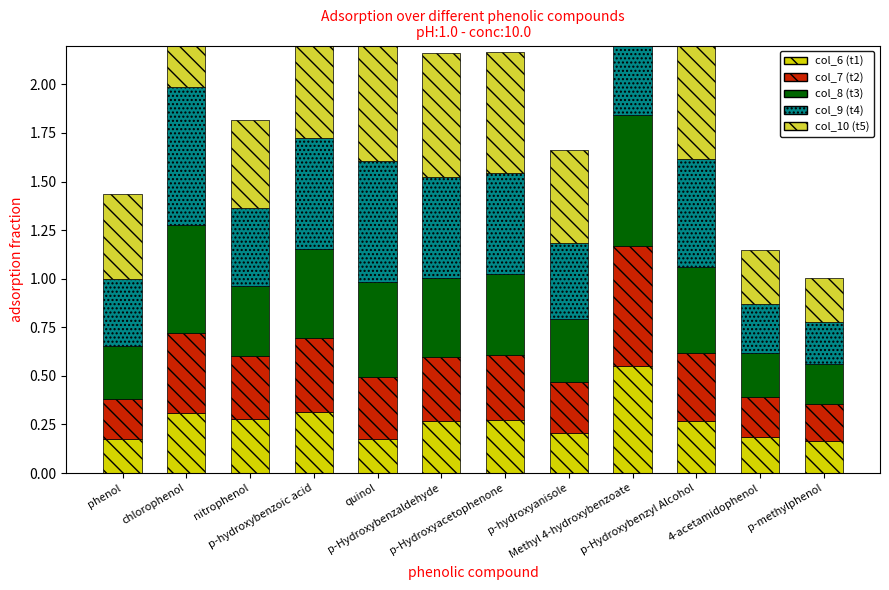

Reading left to right, transcribe all the data shown in this chart.

col_6 (t1): phenol=0.2	chlorophenol=0.3	nitrophenol=0.3	p-hydroxybenzoic acid=0.3	quinol=0.2	p-Hydroxybenzaldehyde=0.3	p-Hydroxyacetophenone=0.3	p-hydroxyanisole=0.2	Methyl 4-hydroxybenzoate=0.6	p-Hydroxybenzyl Alcohol=0.3	4-acetamidophenol=0.2	p-methylphenol=0.2
col_7 (t2): phenol=0.2	chlorophenol=0.4	nitrophenol=0.3	p-hydroxybenzoic acid=0.4	quinol=0.3	p-Hydroxybenzaldehyde=0.3	p-Hydroxyacetophenone=0.3	p-hydroxyanisole=0.3	Methyl 4-hydroxybenzoate=0.6	p-Hydroxybenzyl Alcohol=0.3	4-acetamidophenol=0.2	p-methylphenol=0.2
col_8 (t3): phenol=0.3	chlorophenol=0.6	nitrophenol=0.4	p-hydroxybenzoic acid=0.5	quinol=0.5	p-Hydroxybenzaldehyde=0.4	p-Hydroxyacetophenone=0.4	p-hydroxyanisole=0.3	Methyl 4-hydroxybenzoate=0.7	p-Hydroxybenzyl Alcohol=0.4	4-acetamidophenol=0.2	p-methylphenol=0.2
col_9 (t4): phenol=0.3	chlorophenol=0.7	nitrophenol=0.4	p-hydroxybenzoic acid=0.6	quinol=0.6	p-Hydroxybenzaldehyde=0.5	p-Hydroxyacetophenone=0.5	p-hydroxyanisole=0.4	Methyl 4-hydroxybenzoate=0.7	p-Hydroxybenzyl Alcohol=0.6	4-acetamidophenol=0.3	p-methylphenol=0.2
col_10 (t5): phenol=0.4	chlorophenol=0.8	nitrophenol=0.5	p-hydroxybenzoic acid=0.7	quinol=0.7	p-Hydroxybenzaldehyde=0.6	p-Hydroxyacetophenone=0.6	p-hydroxyanisole=0.5	Methyl 4-hydroxybenzoate=0.8	p-Hydroxybenzyl Alcohol=0.7	4-acetamidophenol=0.3	p-methylphenol=0.2